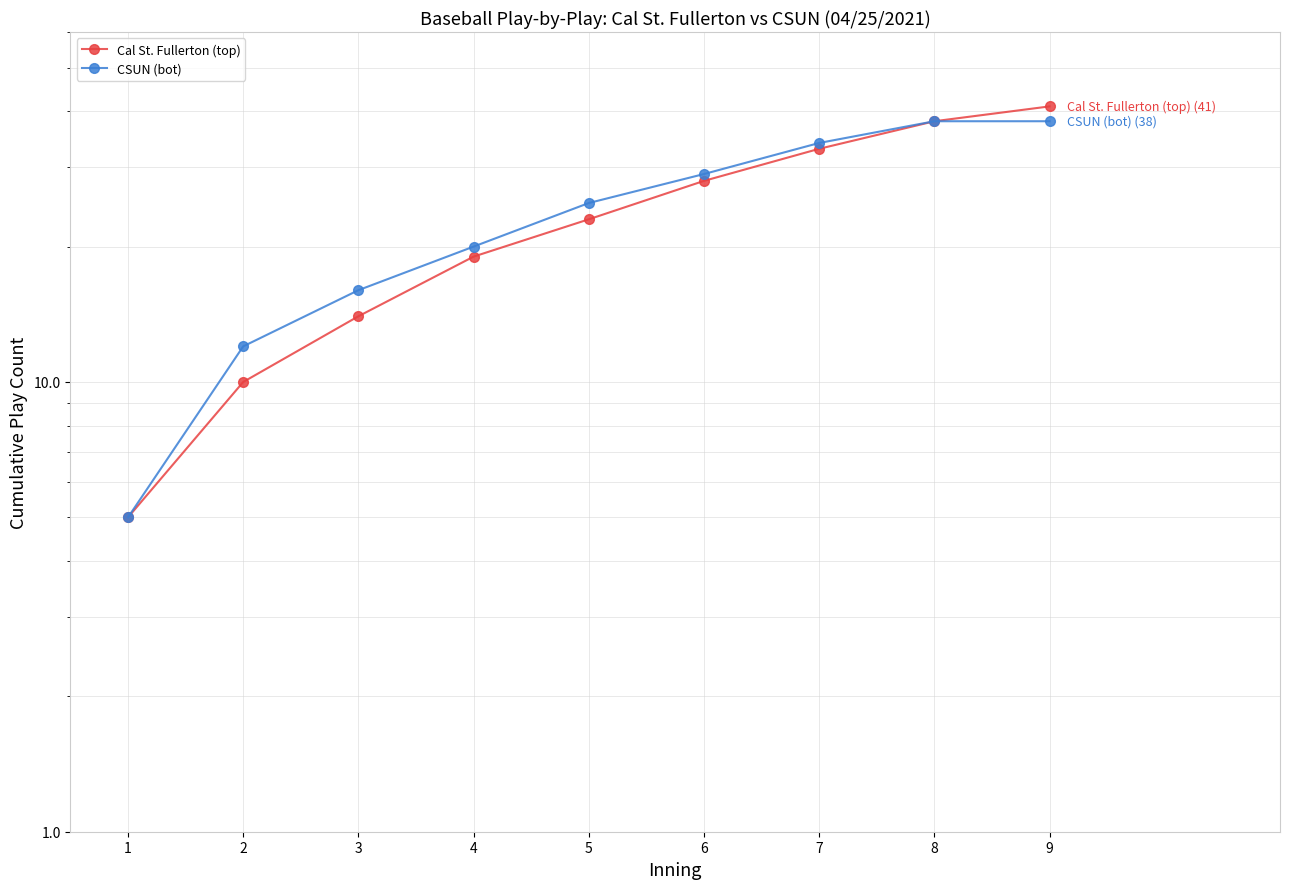

How many series are shown in this chart?

2